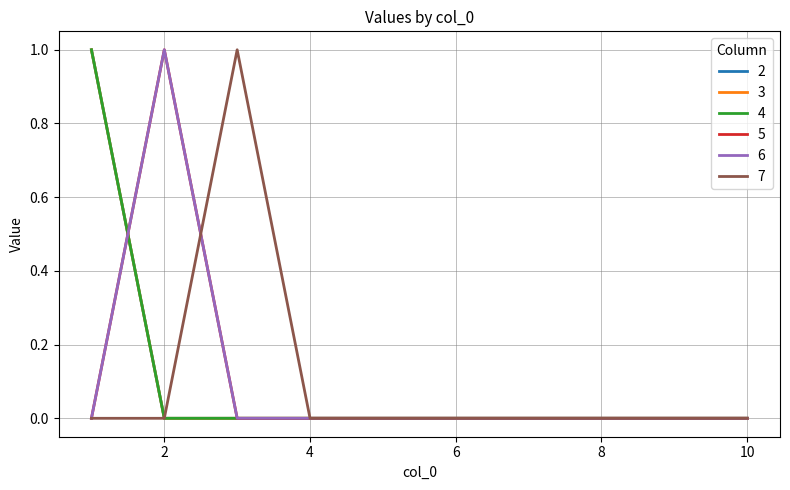

Does the chart display data point markers on the line(s)?

No